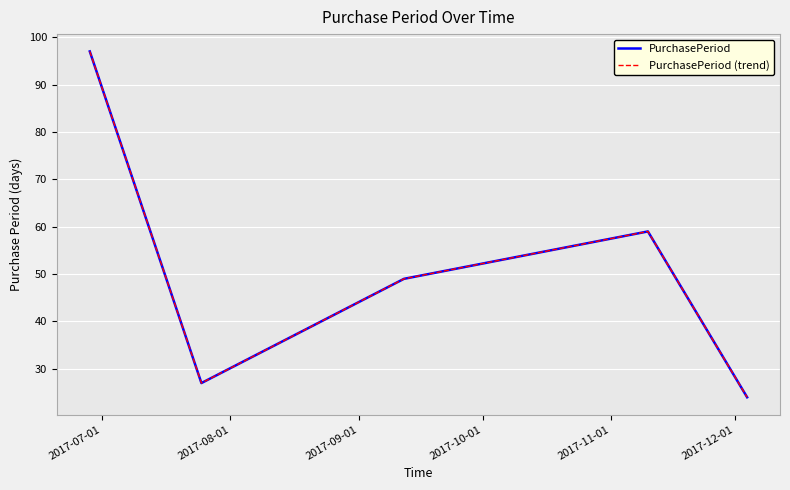

Reading left to right, what are all the values shown in this chart?

PurchasePeriod: 97	27	49	59	24
PurchasePeriod (trend): 97	27	49	59	24